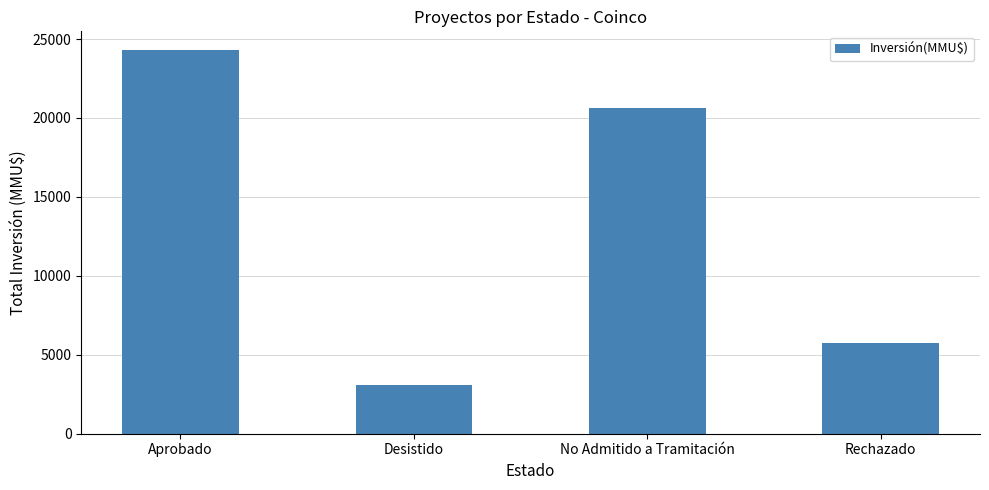

What value does the data have at Aprobado?

24275